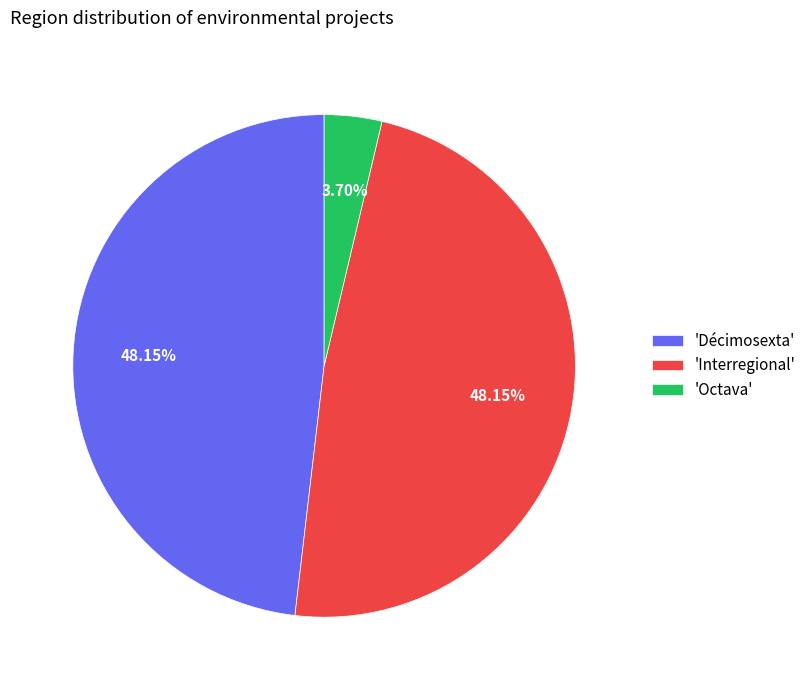

Approximately how many times larger is the value at 'Décimosexta' compared to 'Interregional'?

1.0